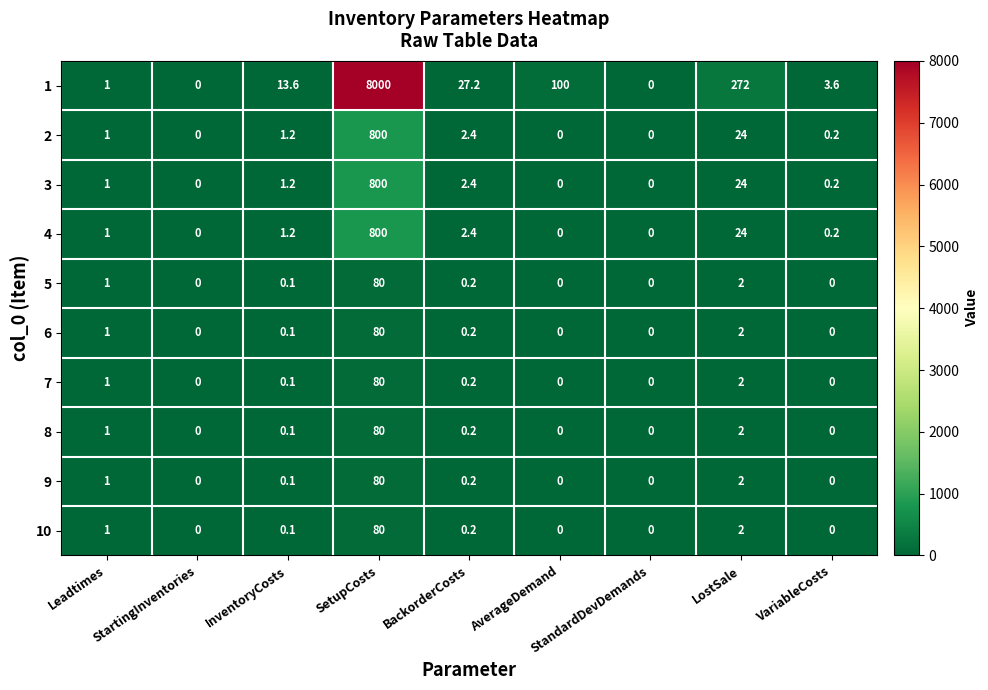

Between AverageDemand and LostSale, which series saw the biggest shift?

1